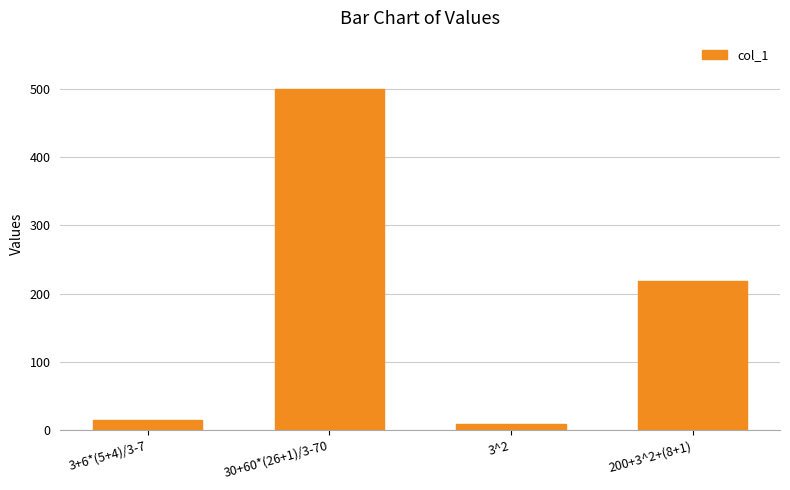

Where is the data nearest to the value 254?

200+3^2+(8+1)